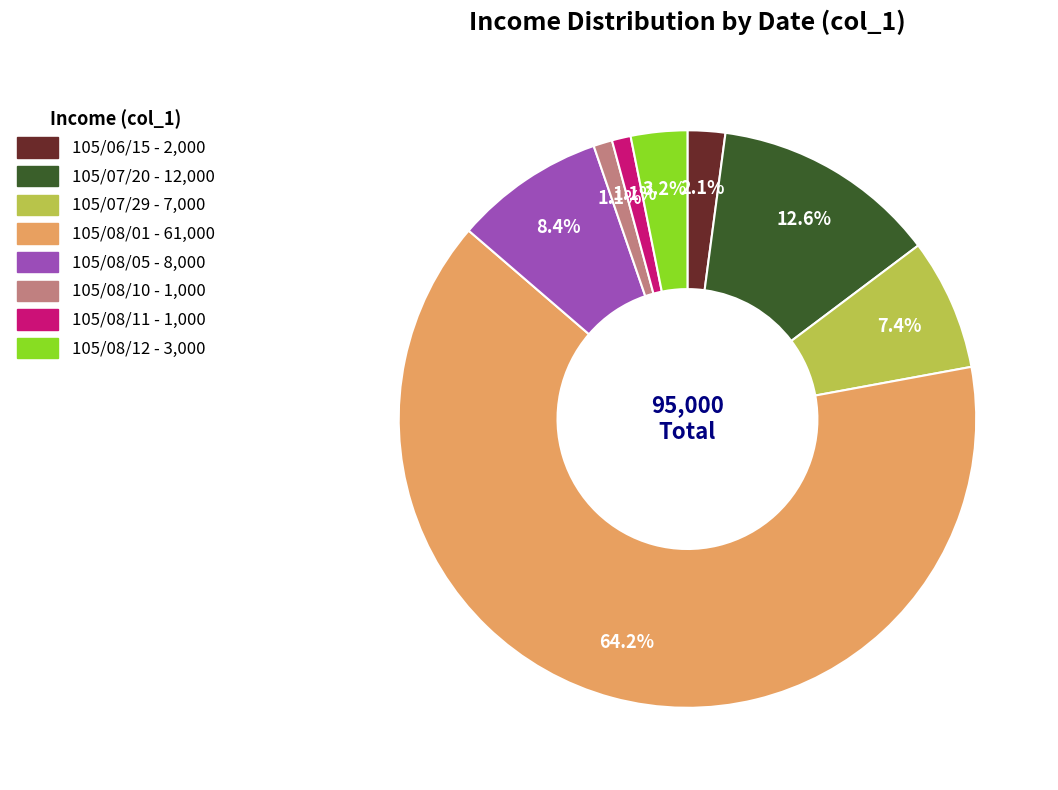

Which has a higher value, 105/07/20 or 105/08/05?

105/07/20